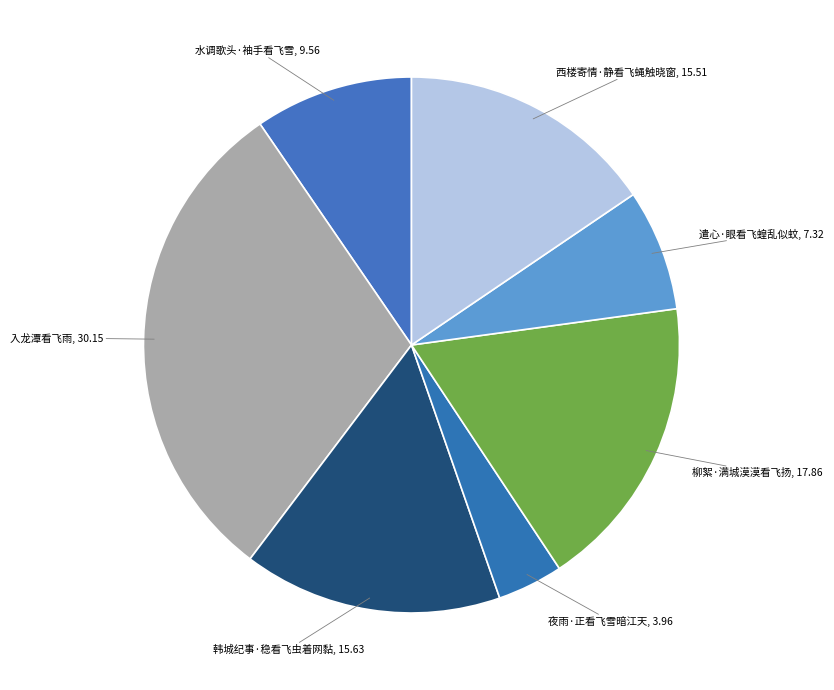

How many segments does this pie chart have?

7